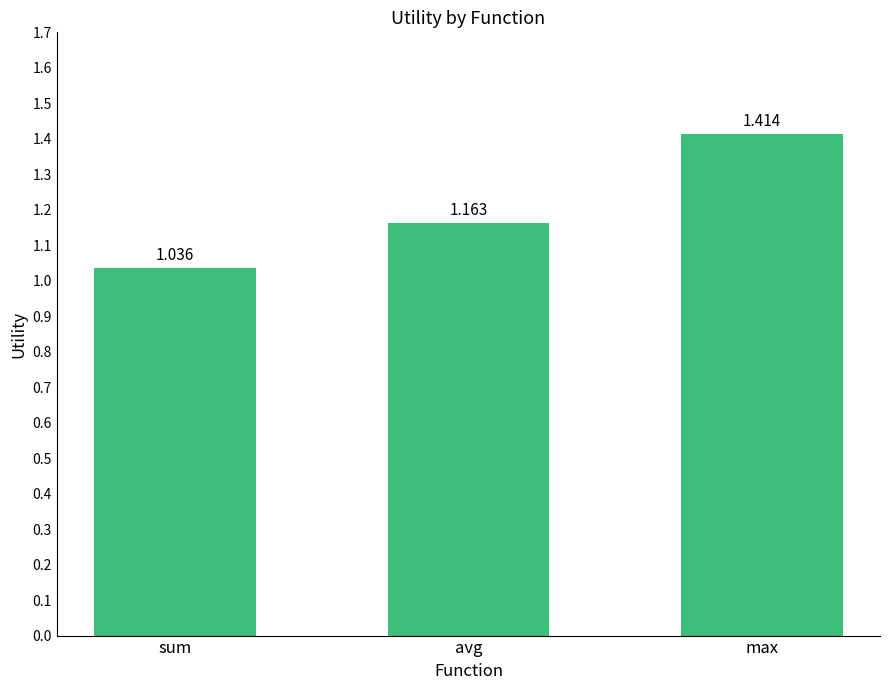

Does the chart contain stacked bars?

No